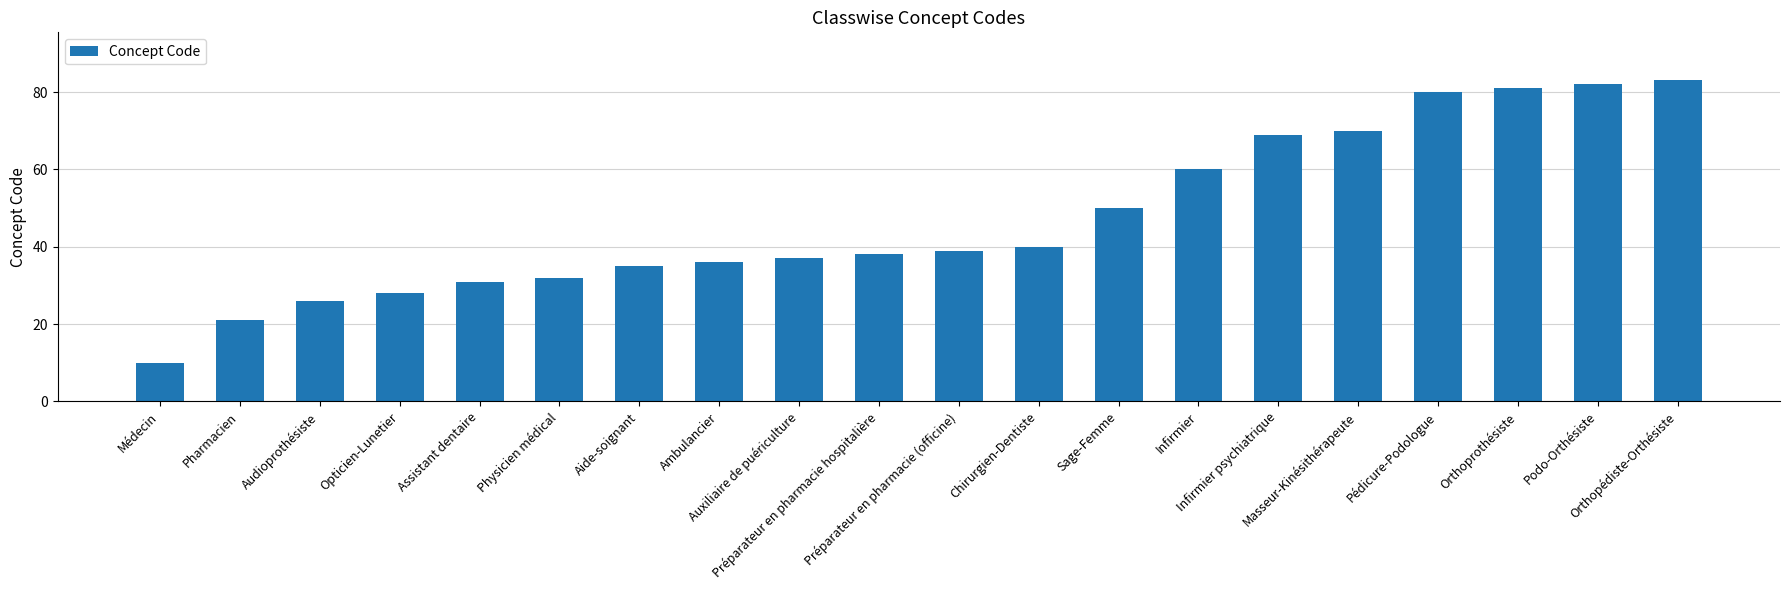

Reading left to right, list all the values displayed in this chart.

Médecin=10	Pharmacien=21	Audioprothésiste=26	Opticien-Lunetier=28	Assistant dentaire=31	Physicien médical=32	Aide-soignant=35	Ambulancier=36	Auxiliaire de puériculture=37	Préparateur en pharmacie hospitalière=38	Préparateur en pharmacie (officine)=39	Chirurgien-Dentiste=40	Sage-Femme=50	Infirmier=60	Infirmier psychiatrique=69	Masseur-Kinésithérapeute=70	Pédicure-Podologue=80	Orthoprothésiste=81	Podo-Orthésiste=82	Orthopédiste-Orthésiste=83